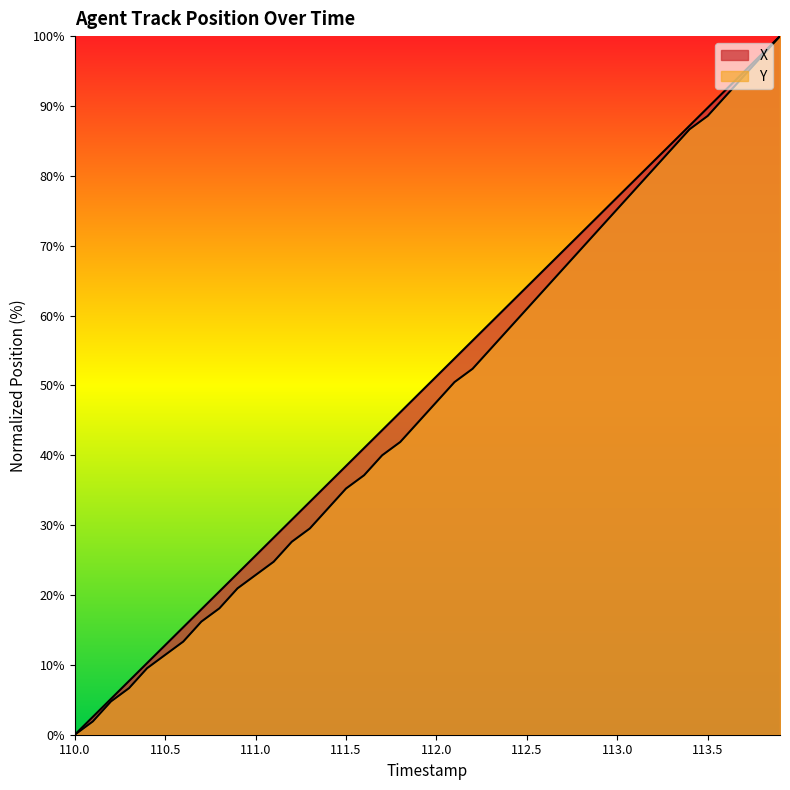

Which series changed the most between 112.8 and 113.8?

Y